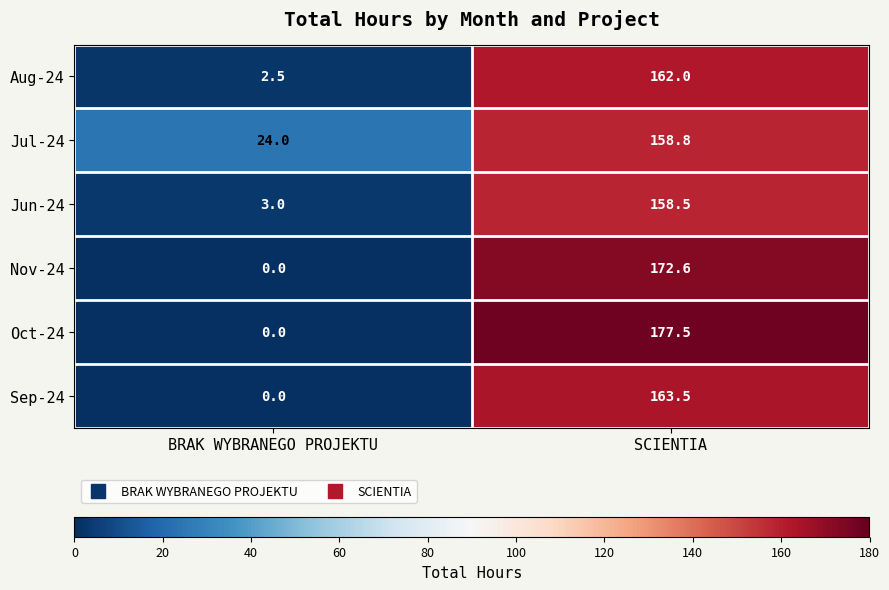

What is the difference between the Oct-24 values at BRAK WYBRANEGO PROJEKTU and SCIENTIA?

177.5